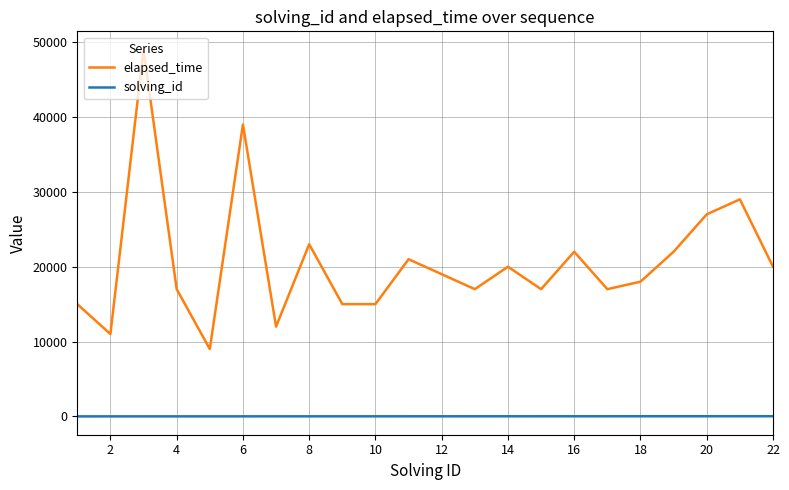

True or false: elapsed_time has more than 1 points higher than both neighbors.

True